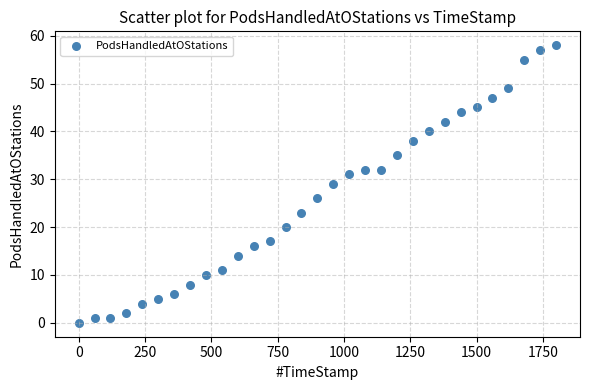

What is the range of Y values (max minus min)?

58